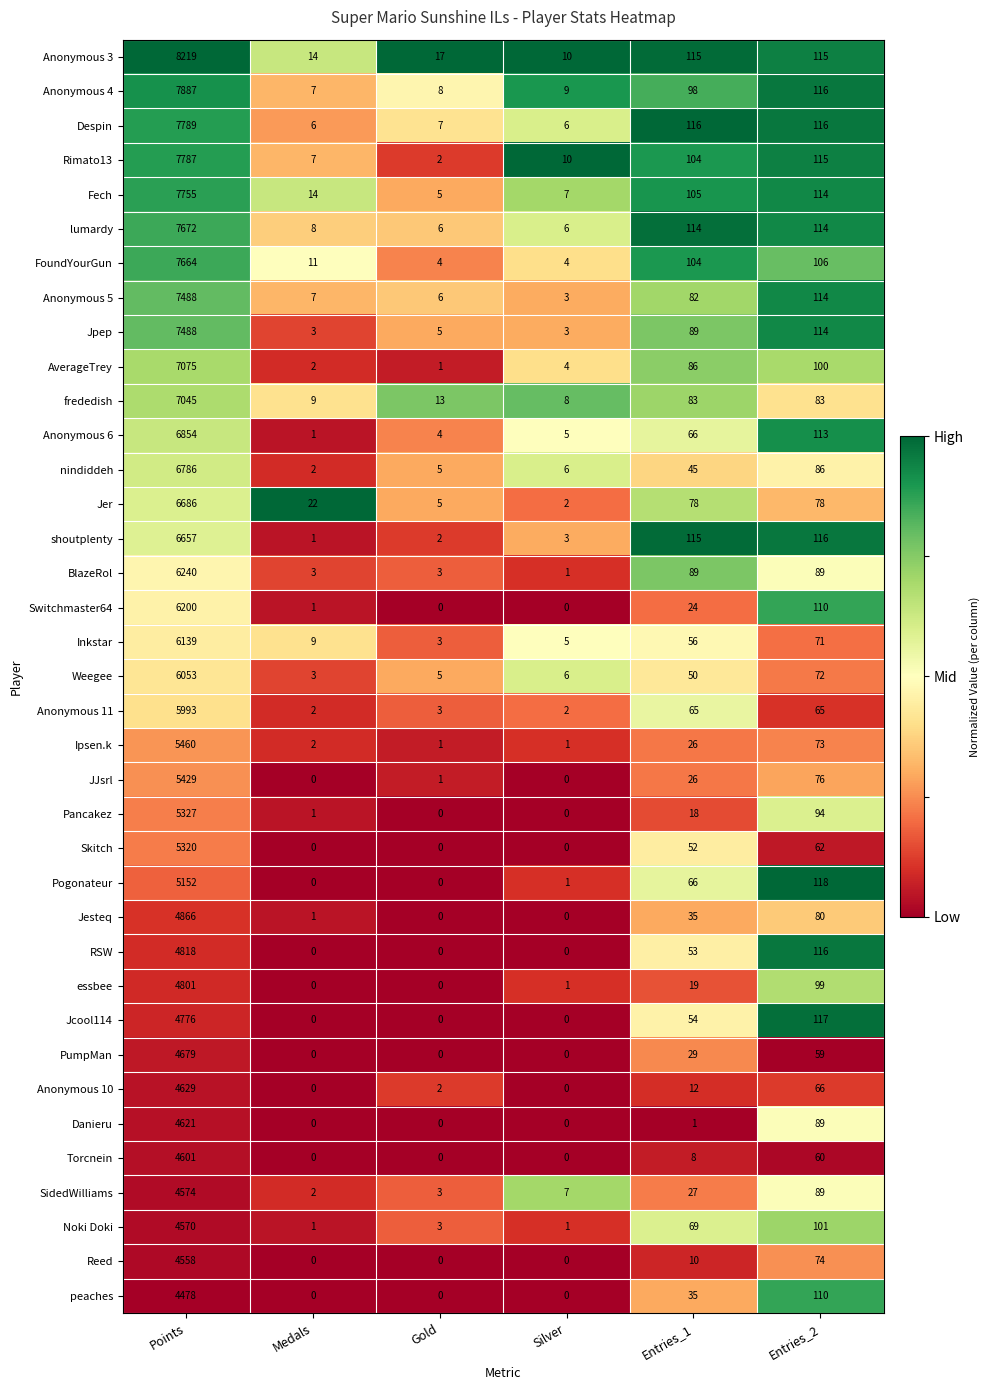

Which series changed the most between Gold and Entries_1?

shoutplenty